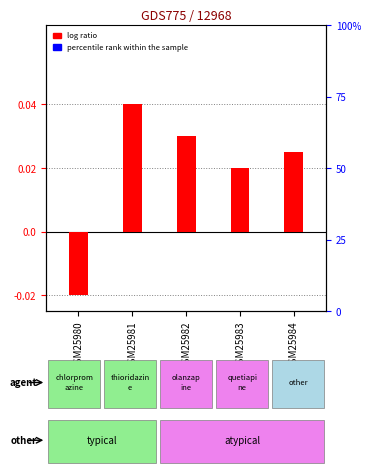

Which series has the largest total across all categories?

percentile rank within the sample